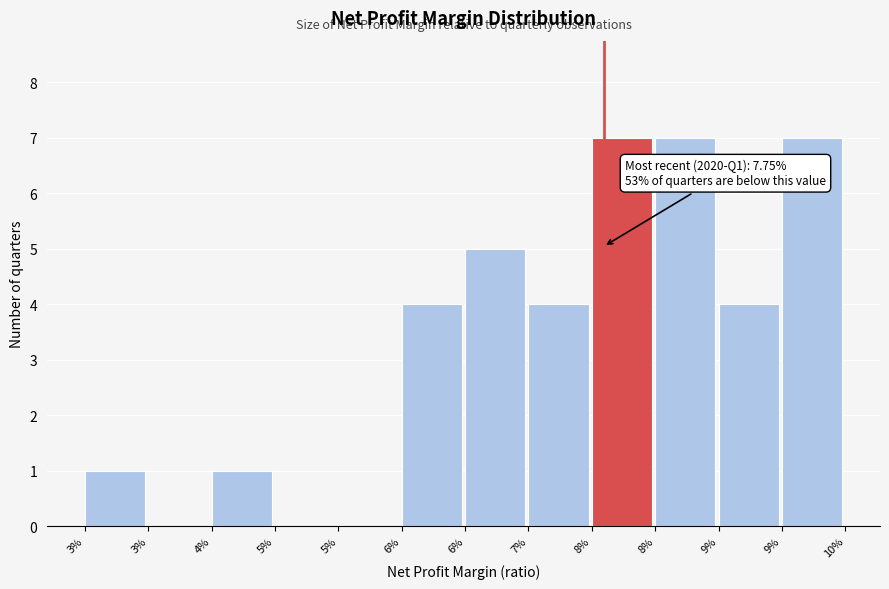

Are the bars horizontal?

No